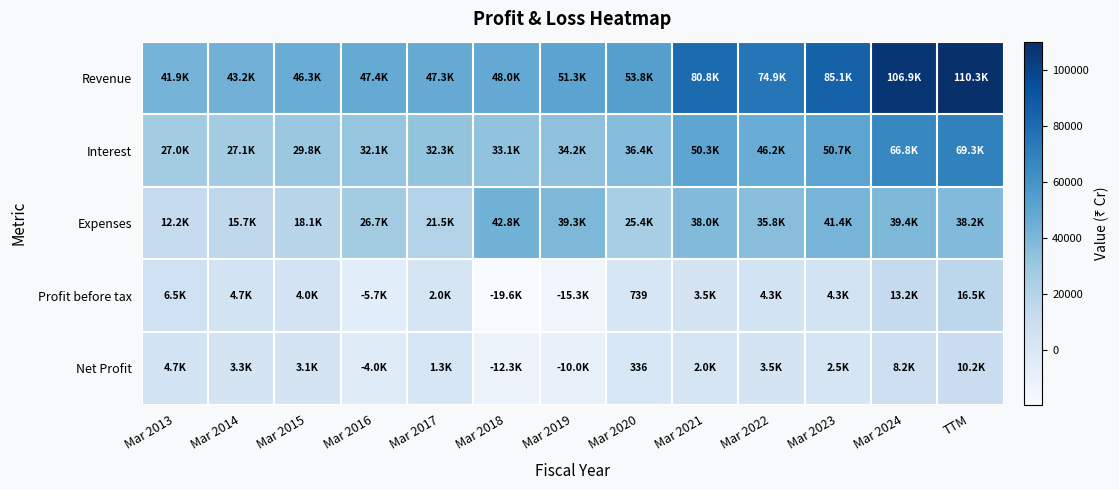

Between Mar 2023 and Mar 2021, which is larger?

Mar 2023